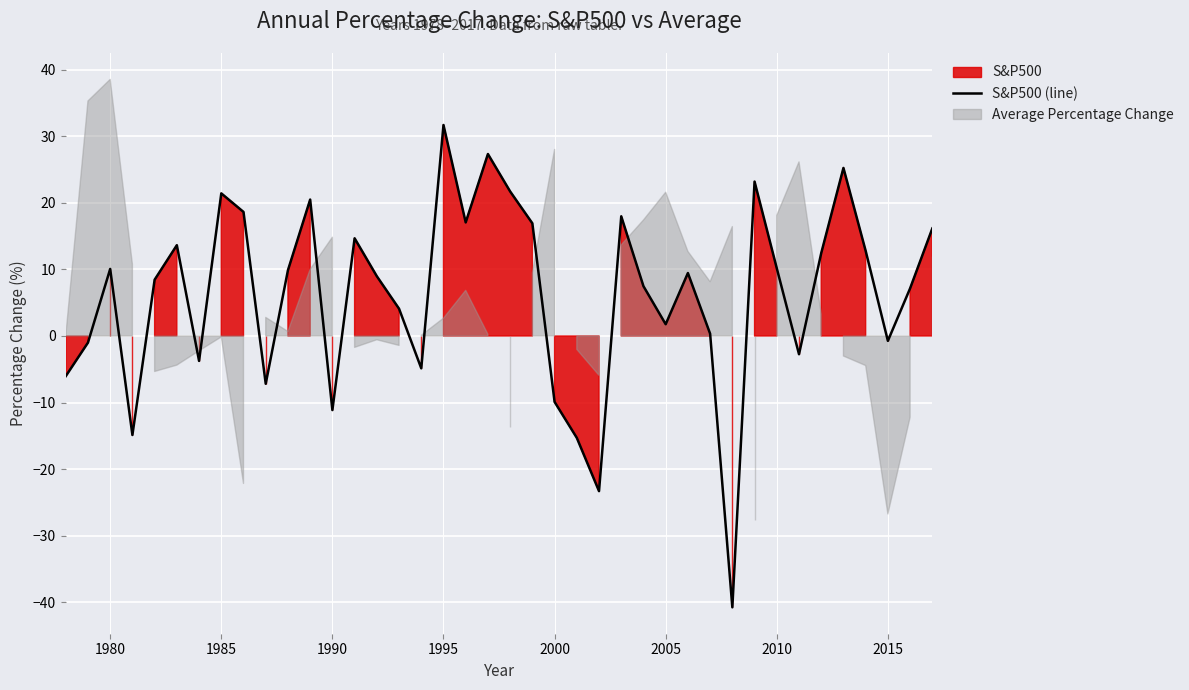

What is the value of the 39th point from the left?

7.2